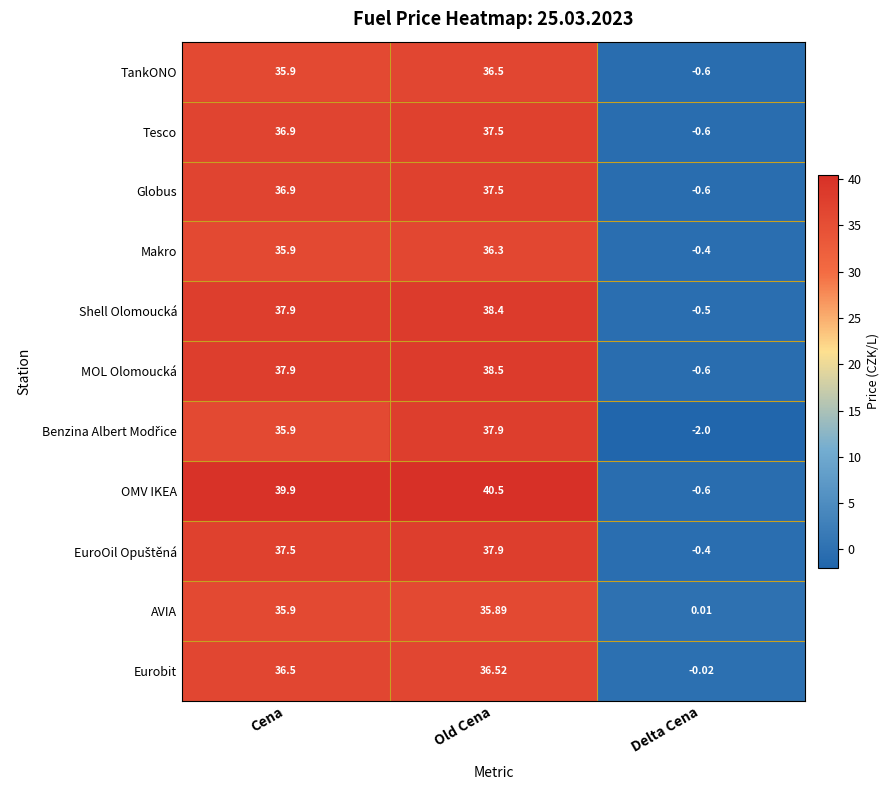

What is the total value across all series at Delta Cena?

-6.3